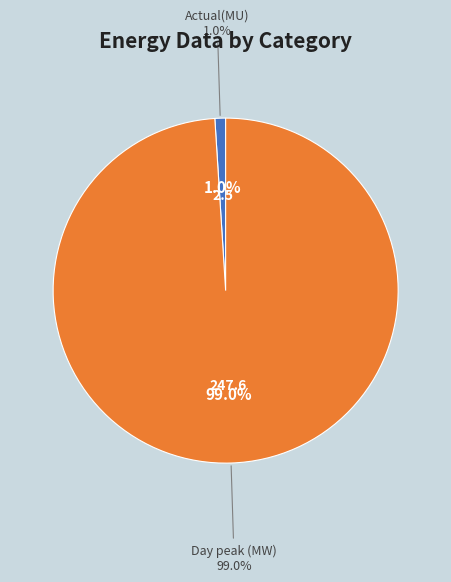

Approximately how many times larger is the value at Day peak (MW) compared to Actual(MU)?

99.0